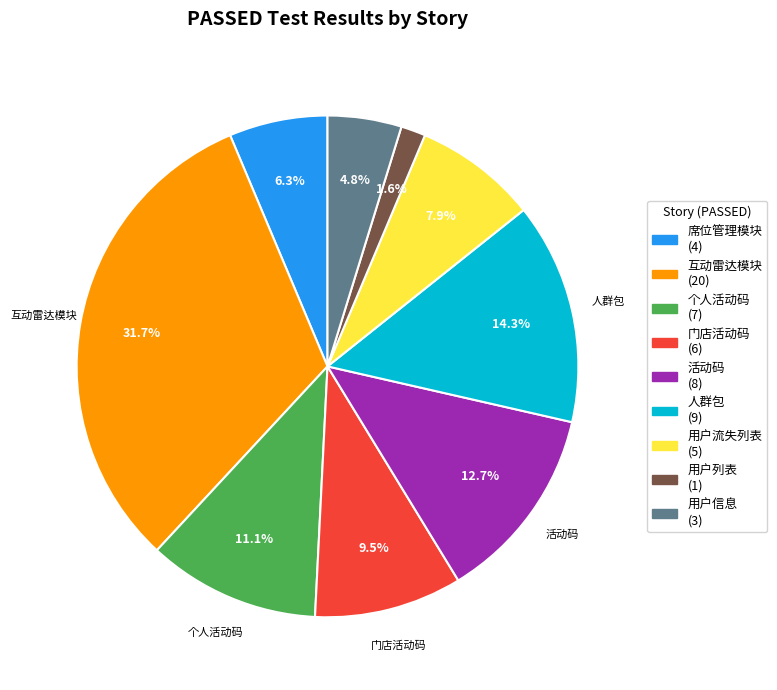

What is the smallest slice in the pie chart?

用户列表